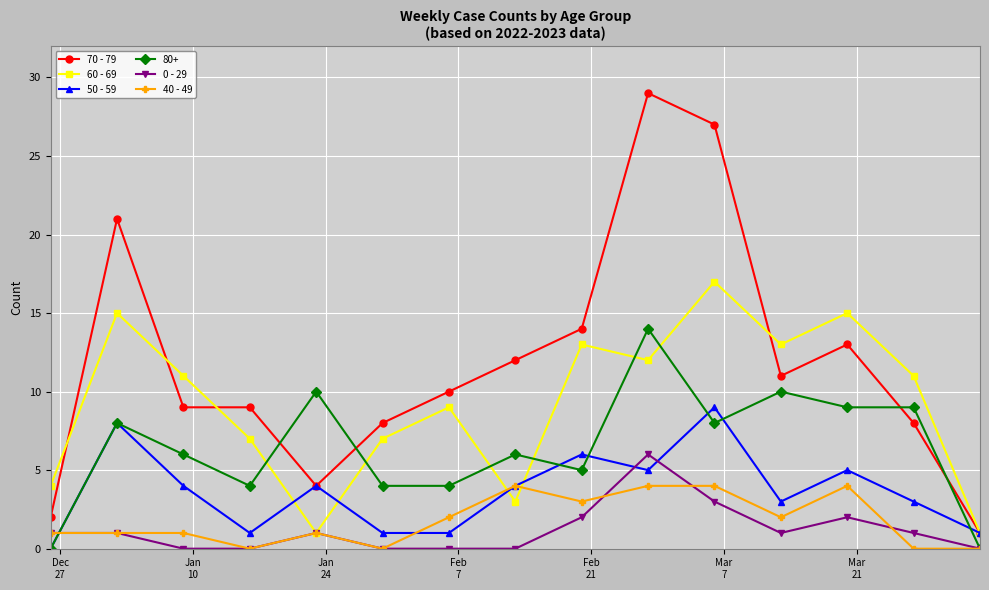

What is the maximum value for 60 - 69?

17